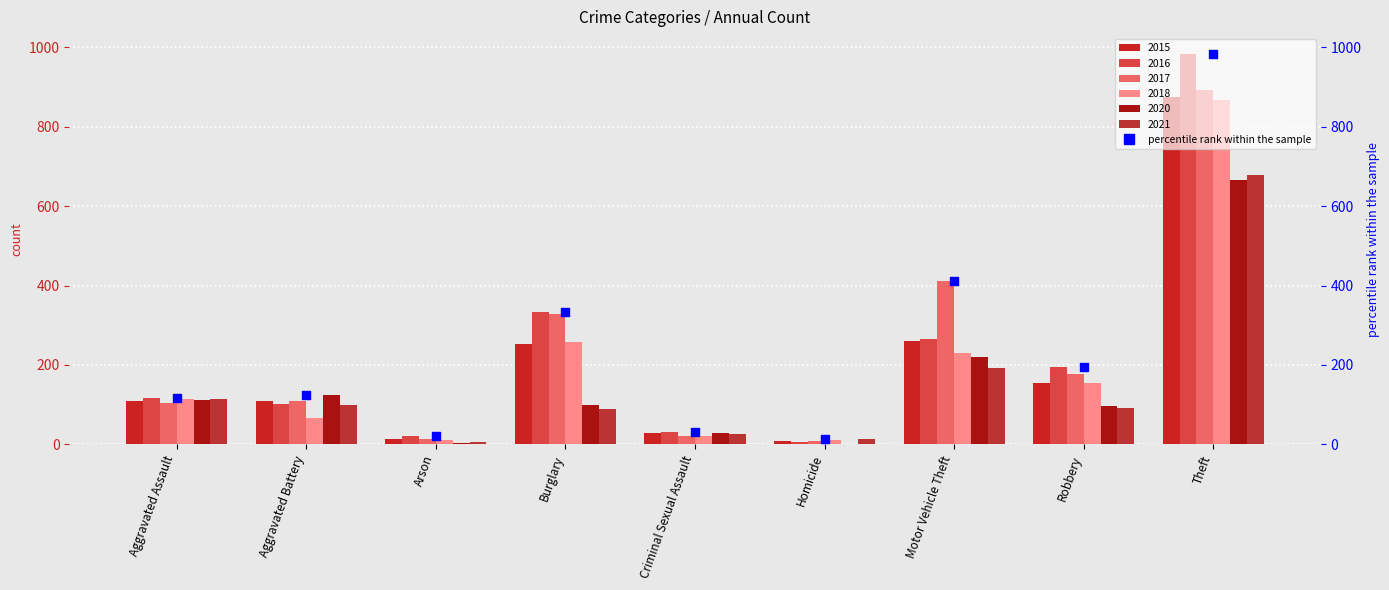

What is the ratio of the value at Burglary to the value at Aggravated Assault?

2.8